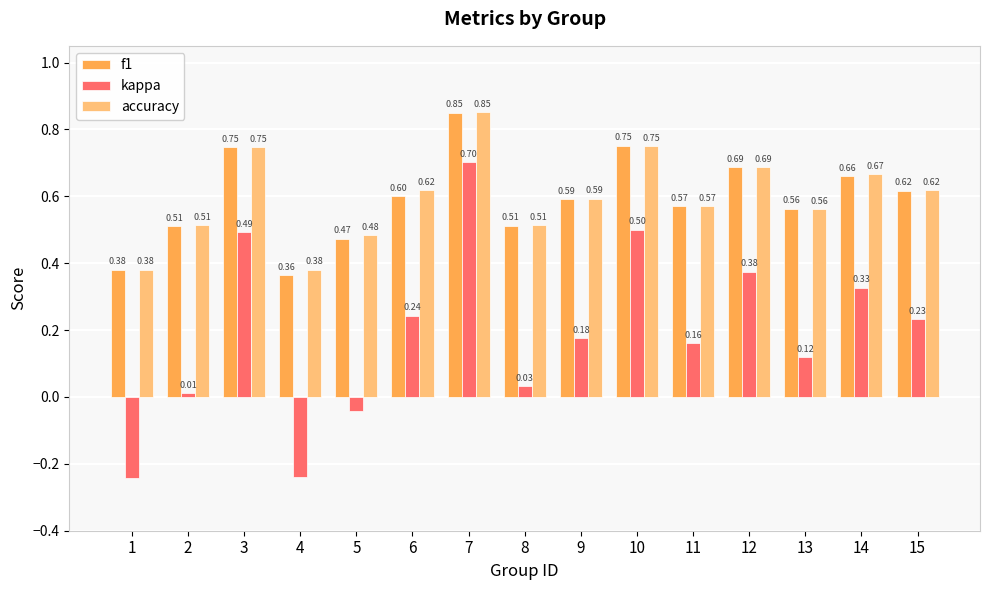

What is the total value across all series at 14?

1.7